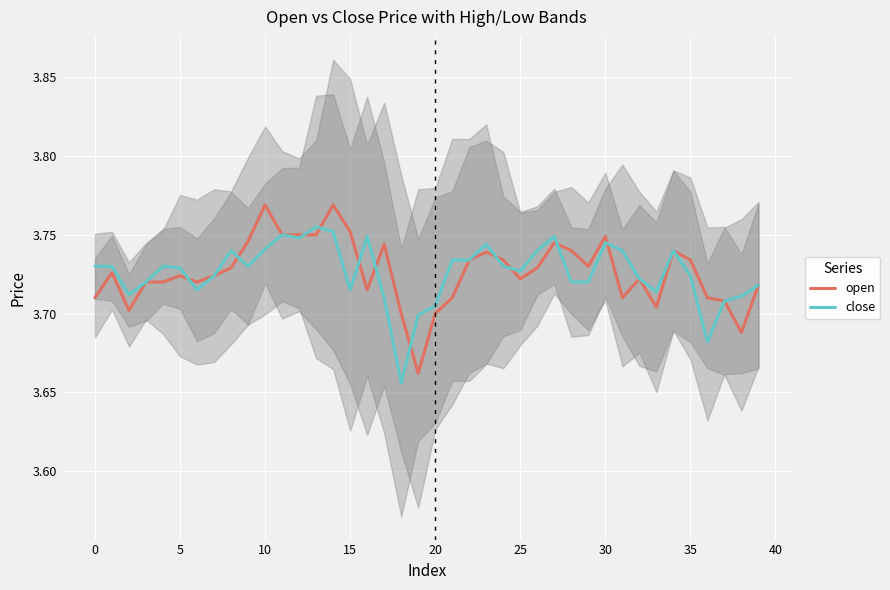

Is it true that close equals 5.9 at 35?

False